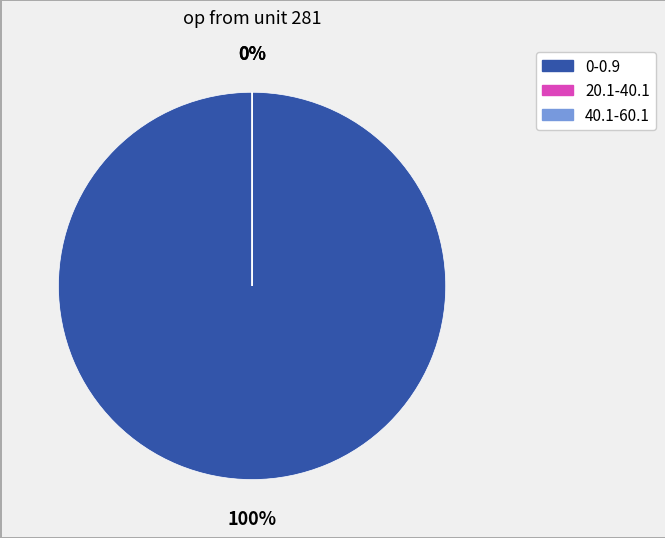

Is it true that 0-0.9 is 89% of the pie?

False